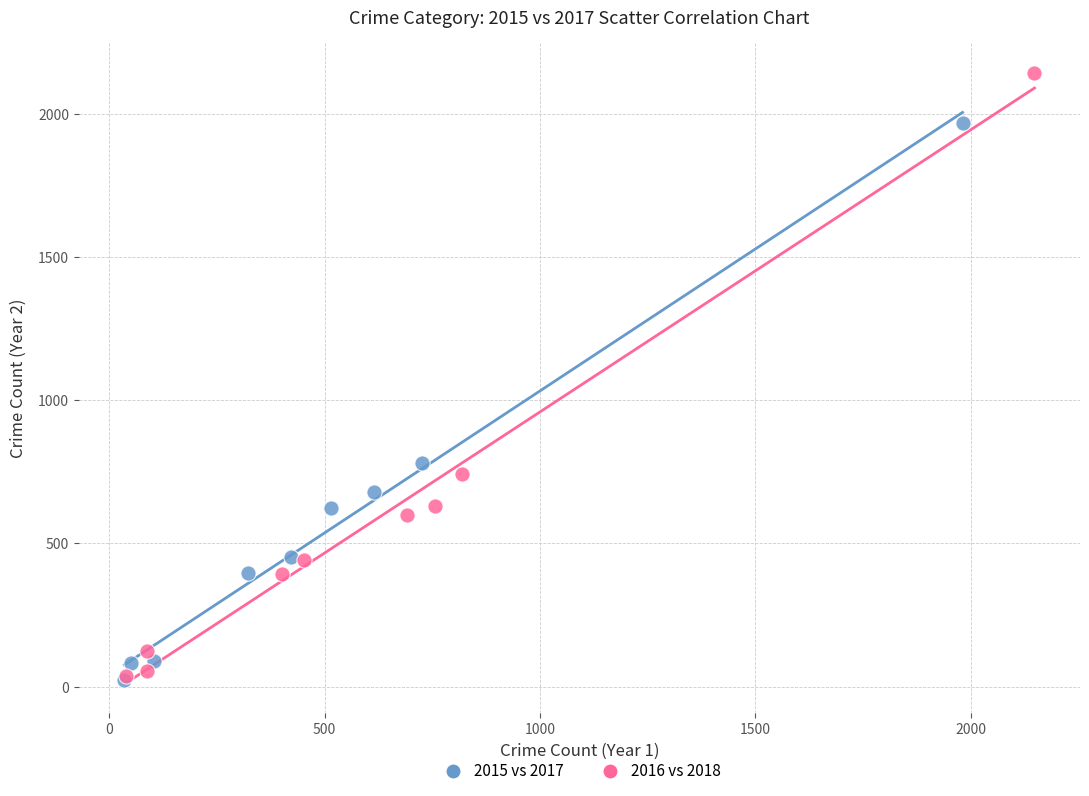

Which series has the largest Y range (max minus min)?

2016 vs 2018